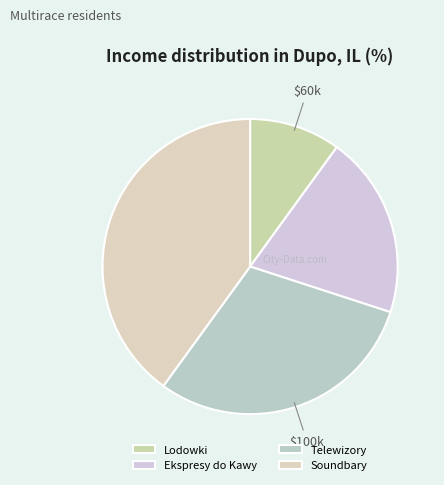

What is the largest slice in the pie chart?

Soundbary